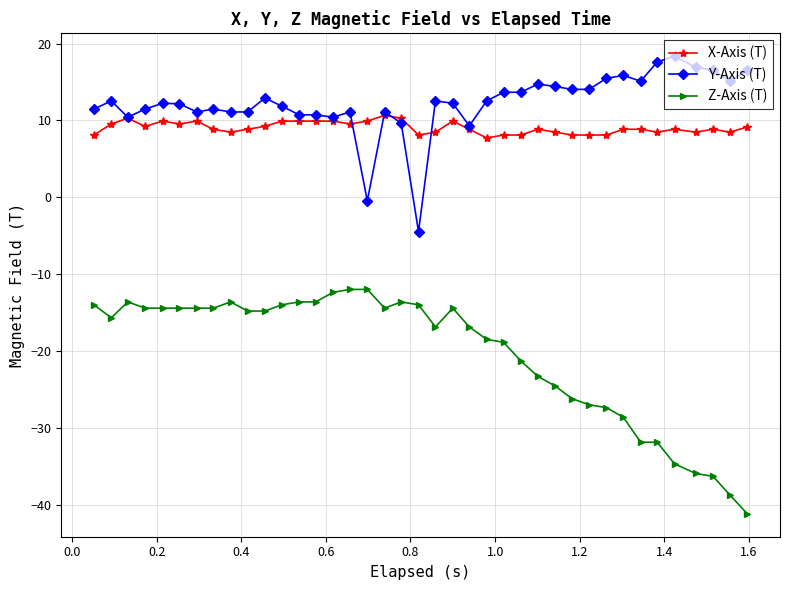

Which series has the widest spread of values?

Z-Axis (T)